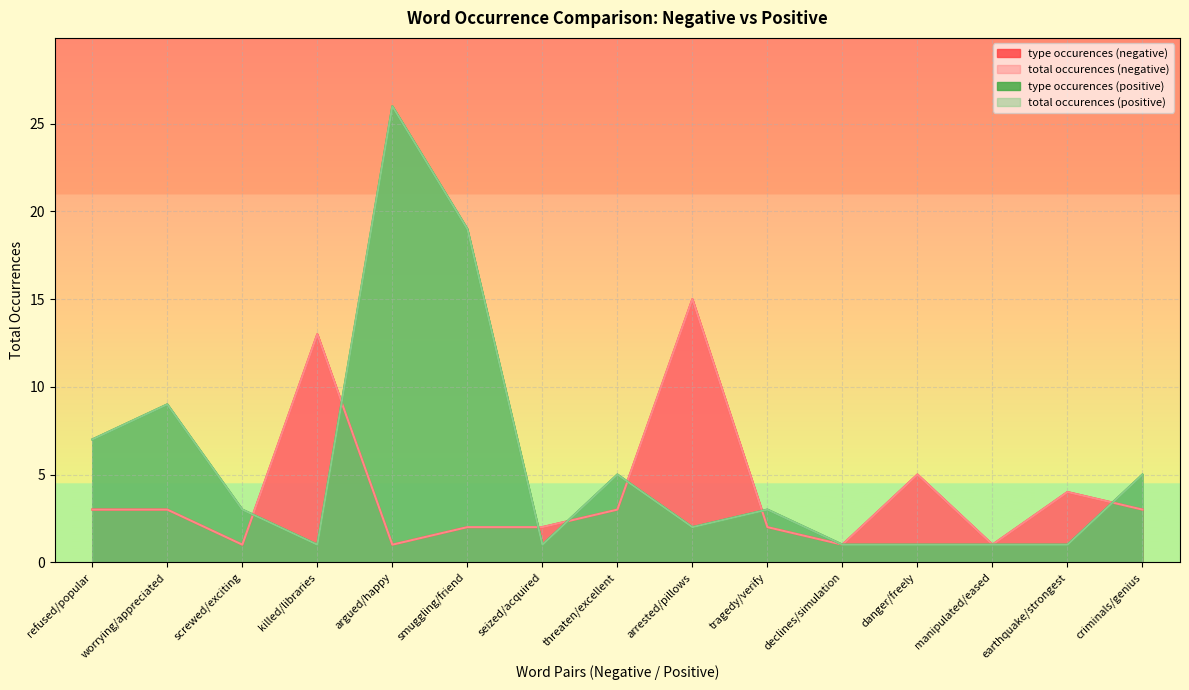

What is the value of the total occurences (negative) point at the 2nd from the left?

3